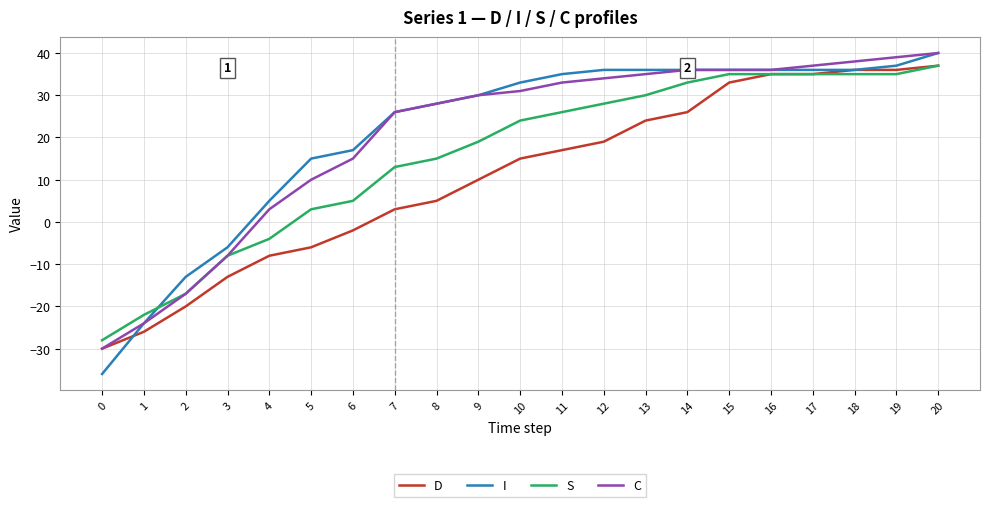

Is it true that S equals -4 at 4?

True